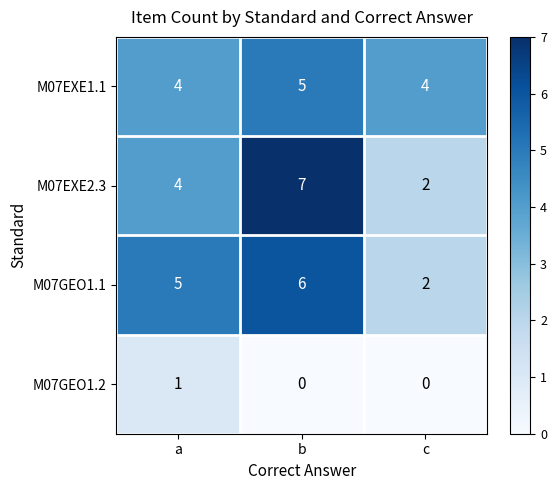

Reading right to left, list all the values displayed in this chart.

M07EXE1.1: 4	5	4
M07EXE2.3: 2	7	4
M07GEO1.1: 2	6	5
M07GEO1.2: 0	0	1